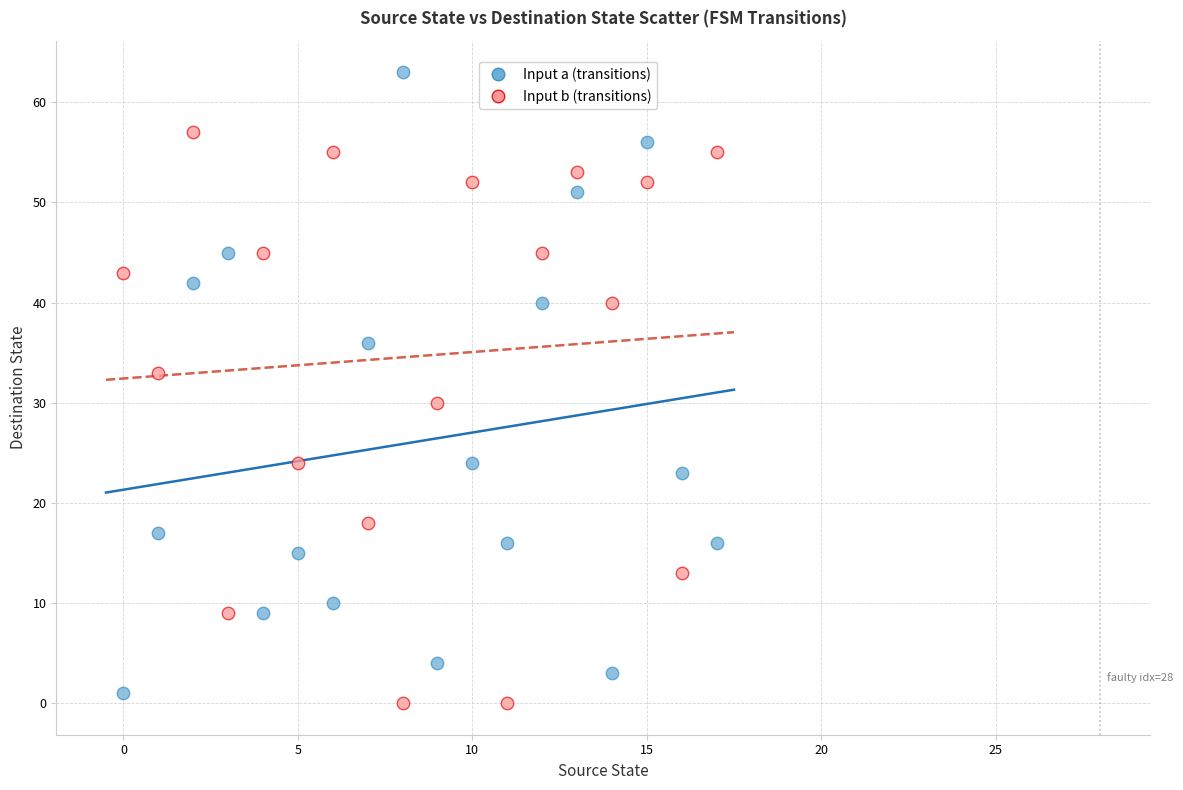

Which series reaches the minimum Y coordinate?

Input b (transitions)